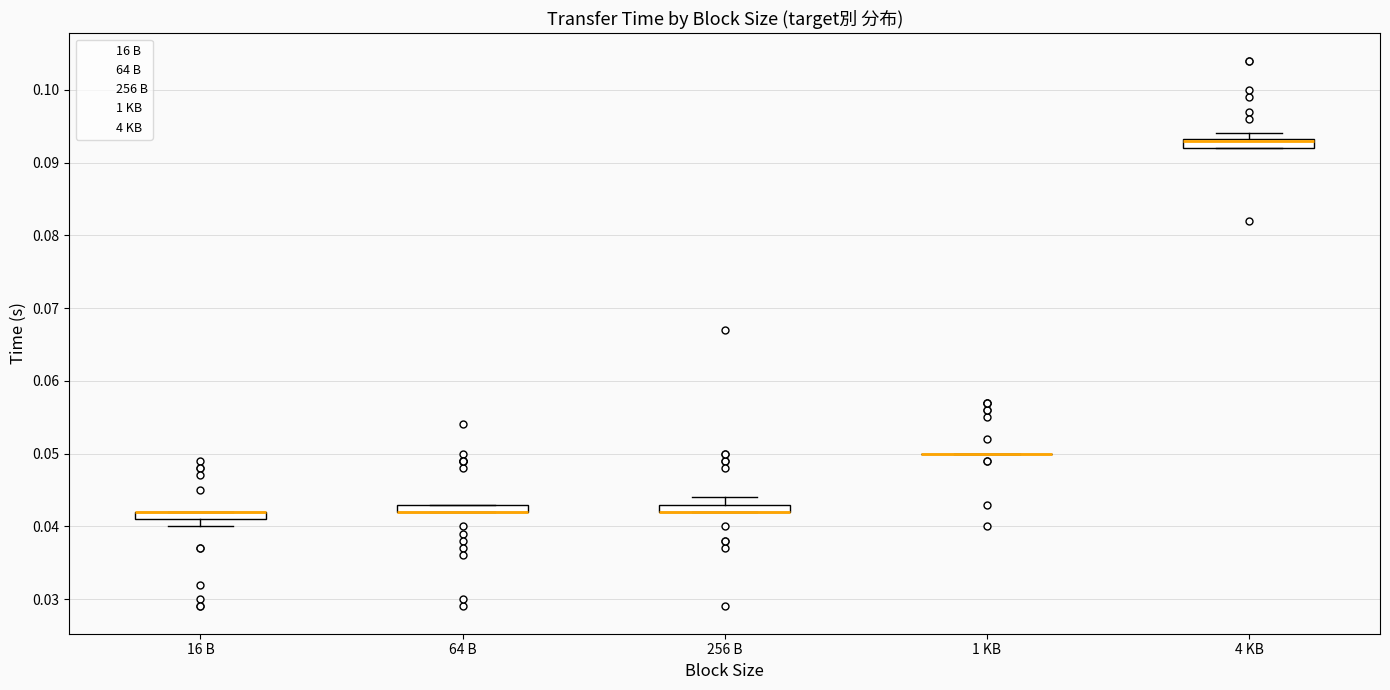

Where does the upper whisker of the box for 256 B end on the y-axis? The values are not printed on the chart, so give them approximately, as read against the axis.

0.044